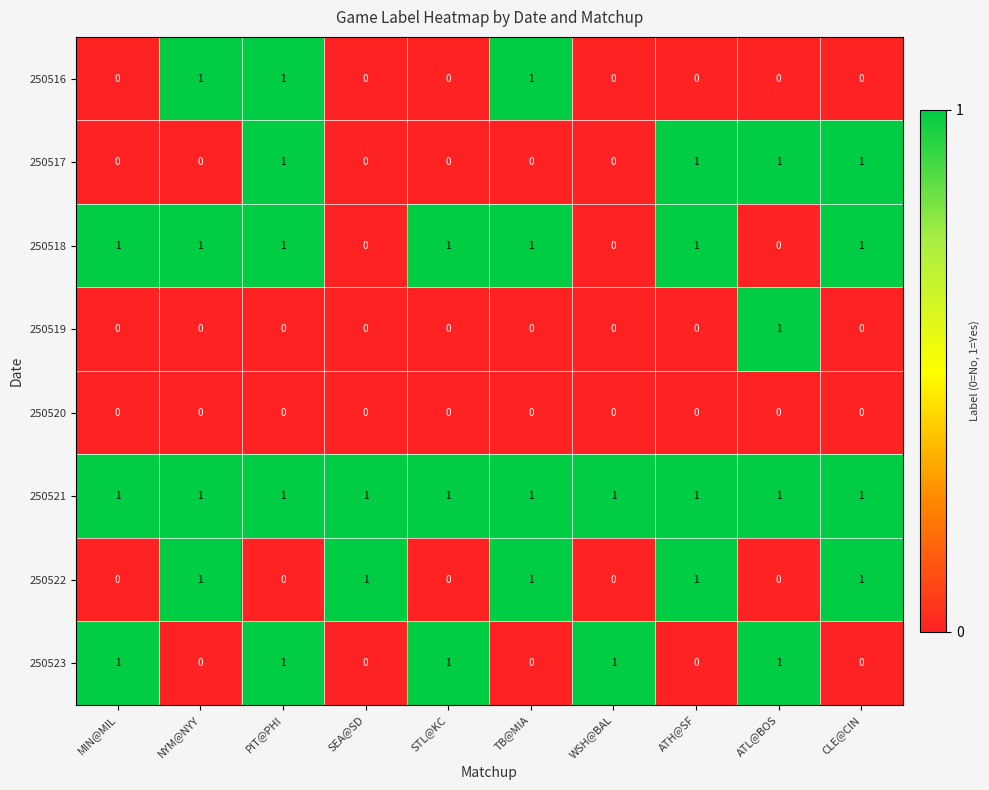

The value of 250517 at MIN@MIL is 0. True or false?

True